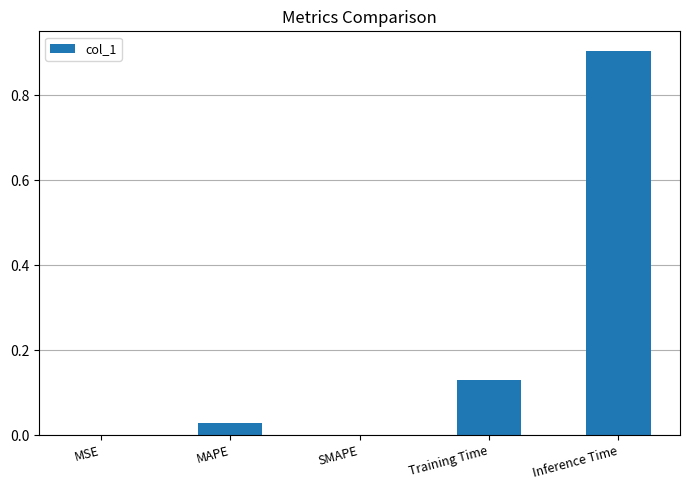

What is the change in value from Training Time to Inference Time?

+0.8